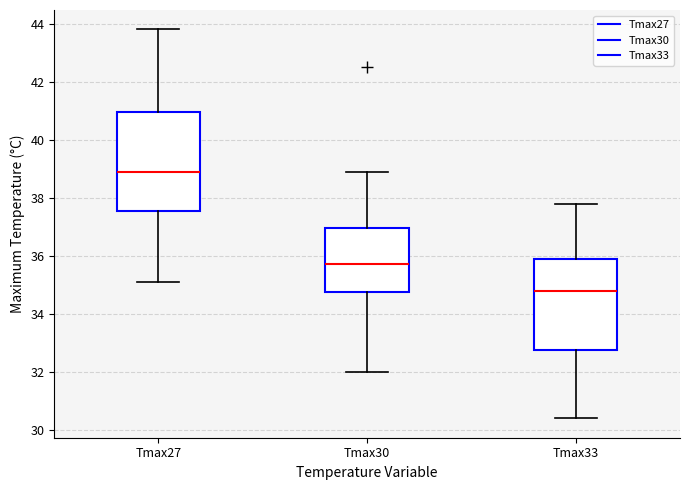

Which box has the lowest median line?

Tmax33